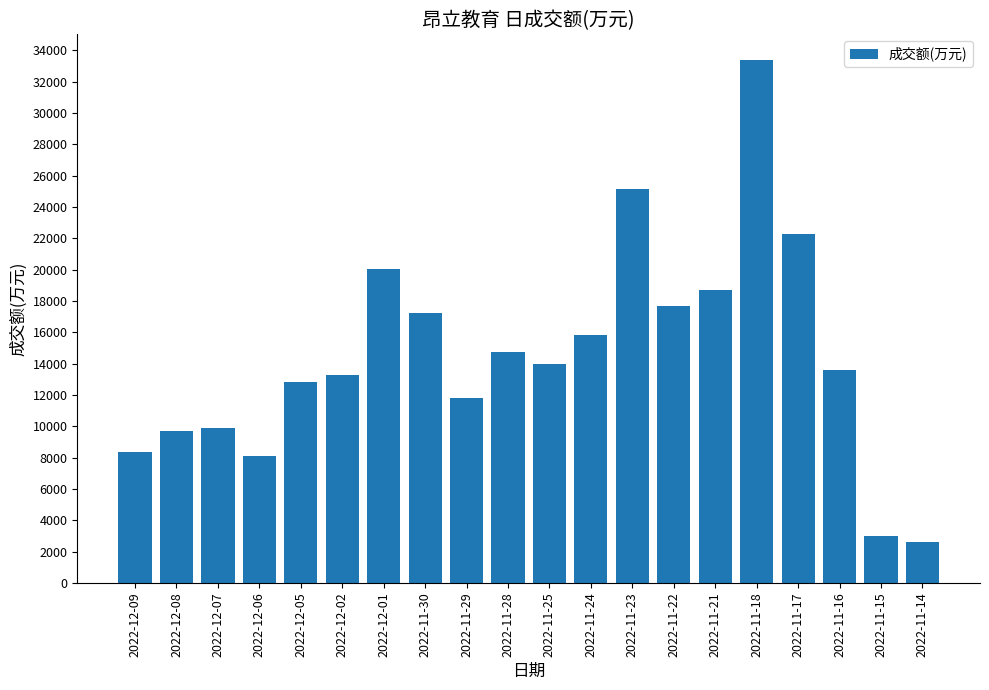

The chart shows a value of 15858 at 2022-11-24. True or false?

True